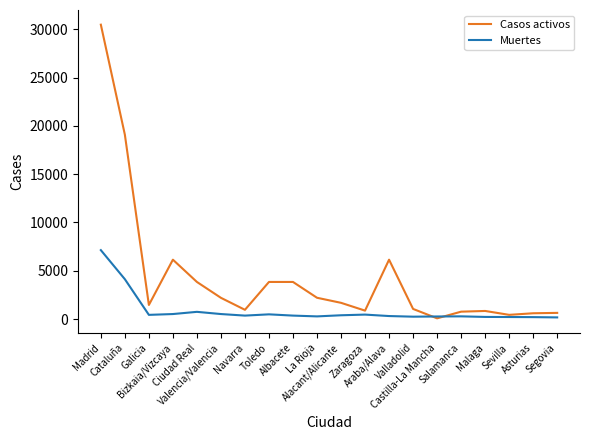

At which category does the chart reach its peak across all series?

Madrid